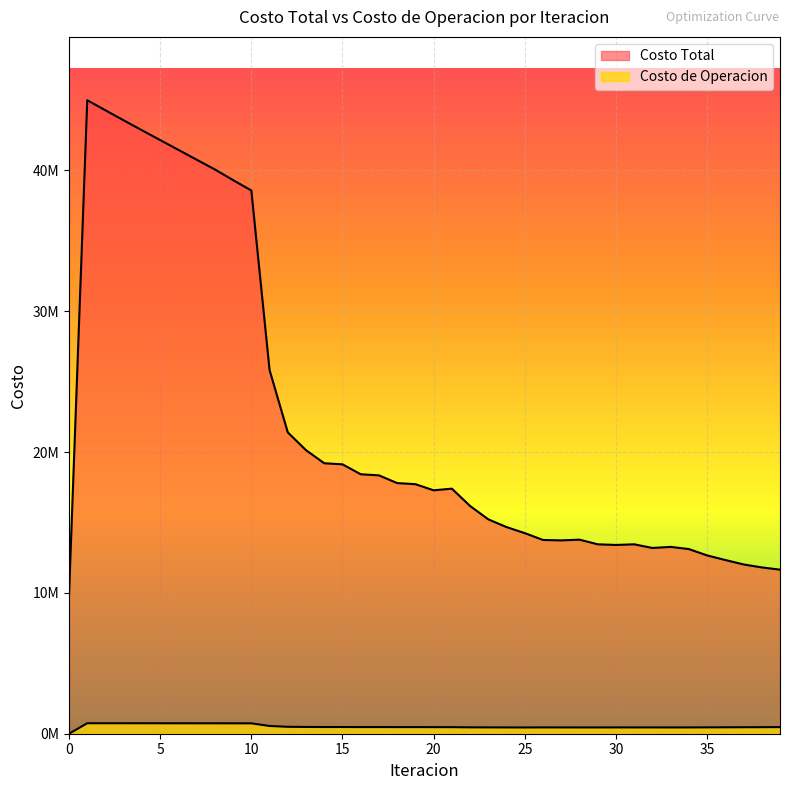

Which category has the highest value in the Costo Total series?

1